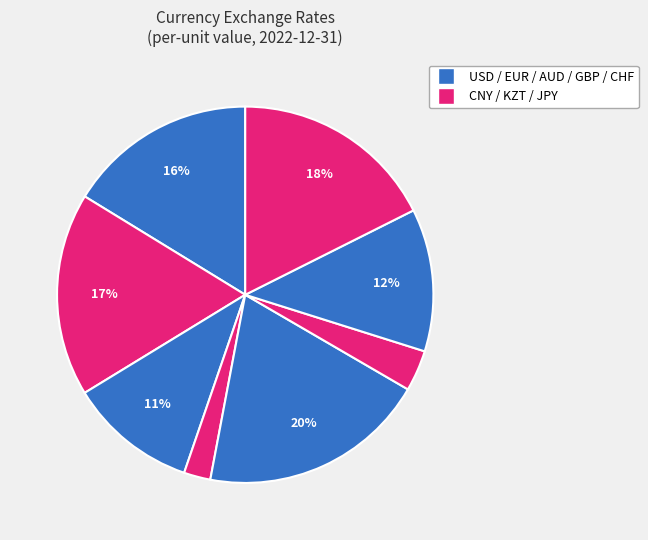

Which category has the smallest portion of the pie?

China_Yuan